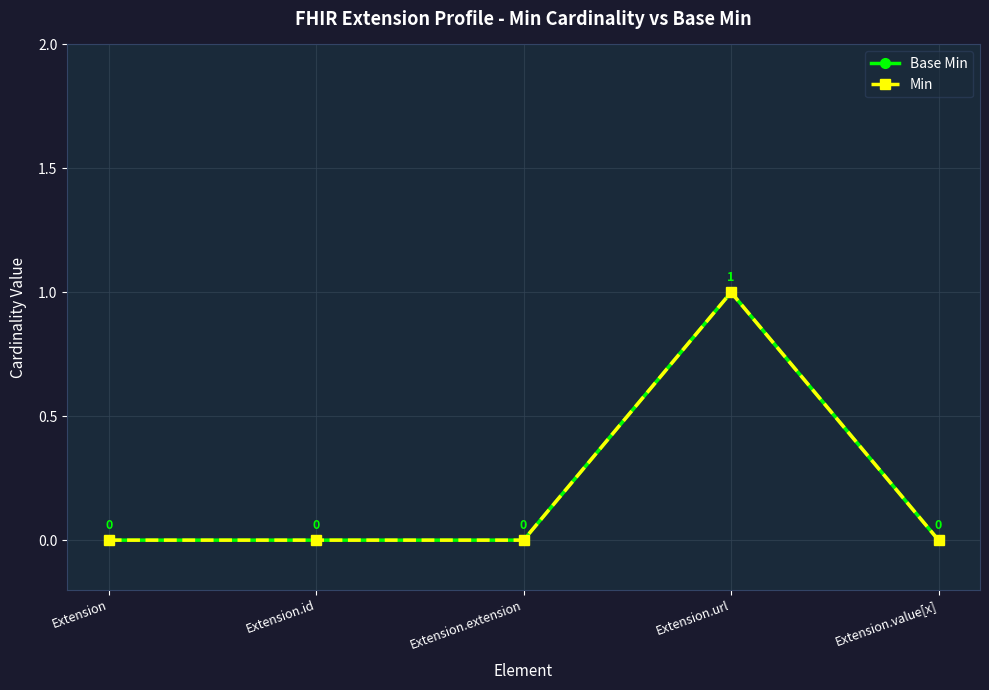

Reading left to right, list all the values displayed in this chart.

Base Min: Extension=0	Extension.id=0	Extension.extension=0	Extension.url=1	Extension.value[x]=0
Min: Extension=0	Extension.id=0	Extension.extension=0	Extension.url=1	Extension.value[x]=0